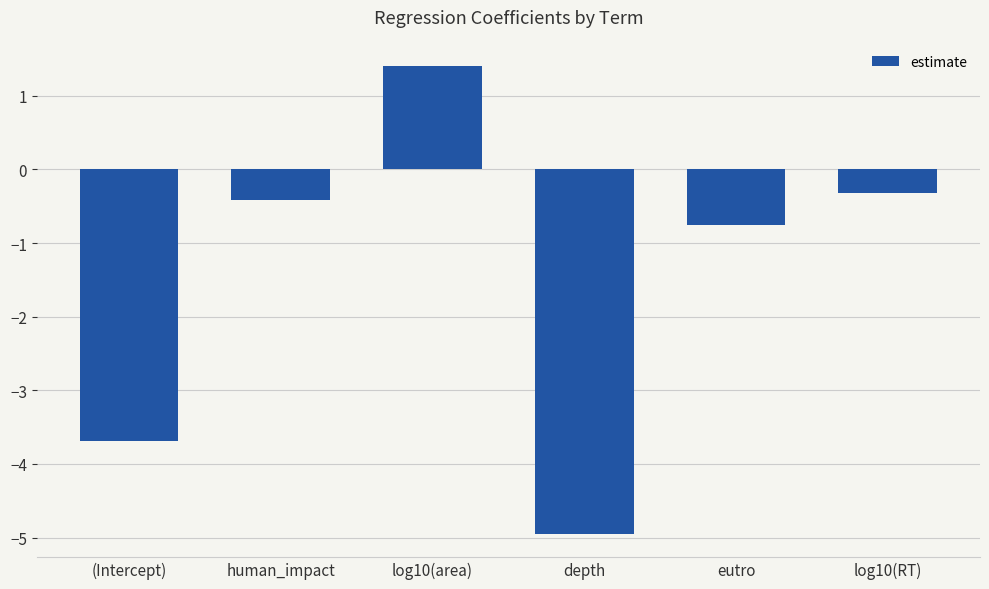

What is the label of the 6th bar from the right?

(Intercept)